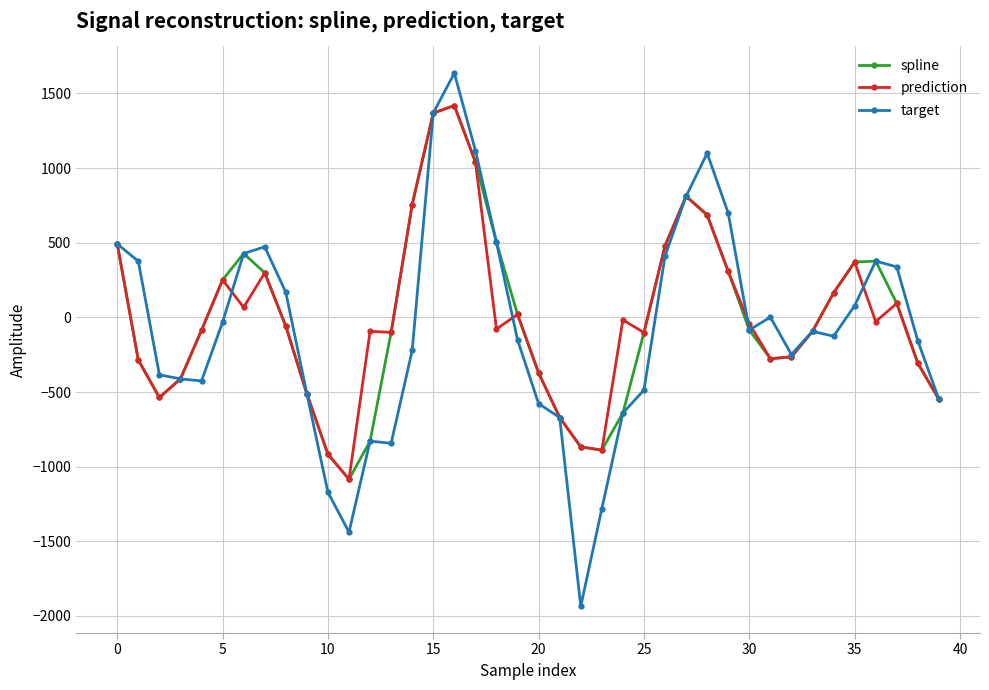

What is the highest value of the spline series?

1419.1